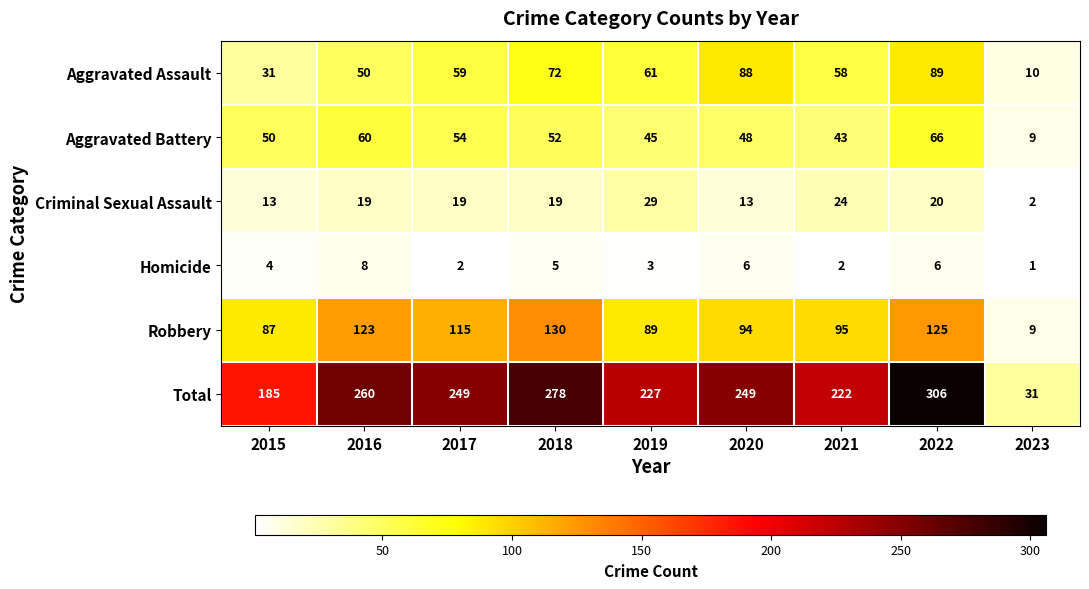

What is the total value across all series at 2016?

520